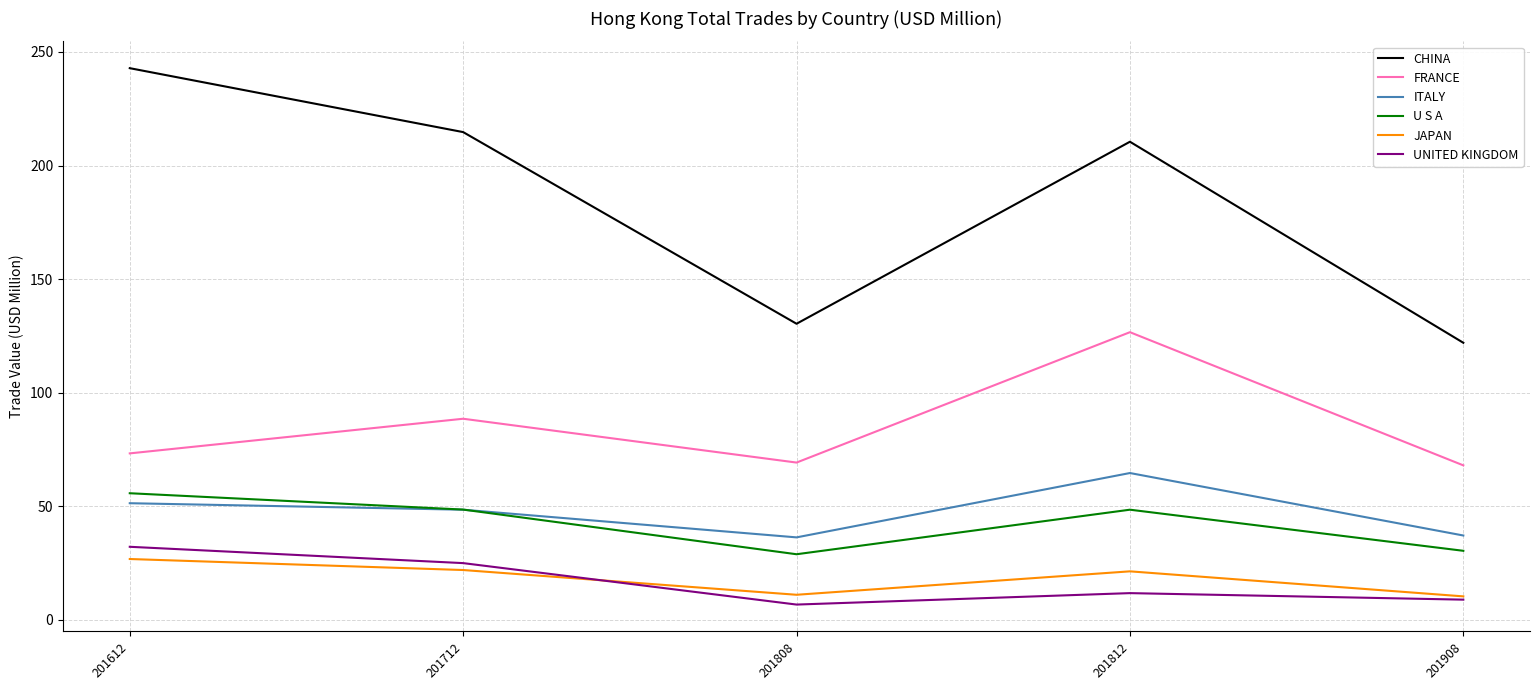

What is the minimum value for JAPAN?

10.3